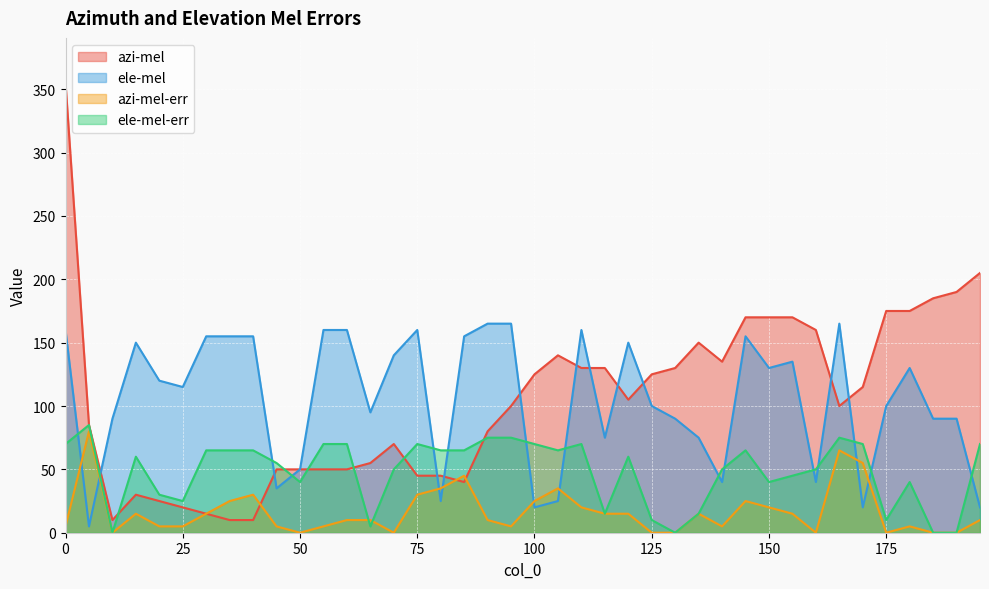

What is the difference between the second highest and second lowest values in the ele-mel series?

145